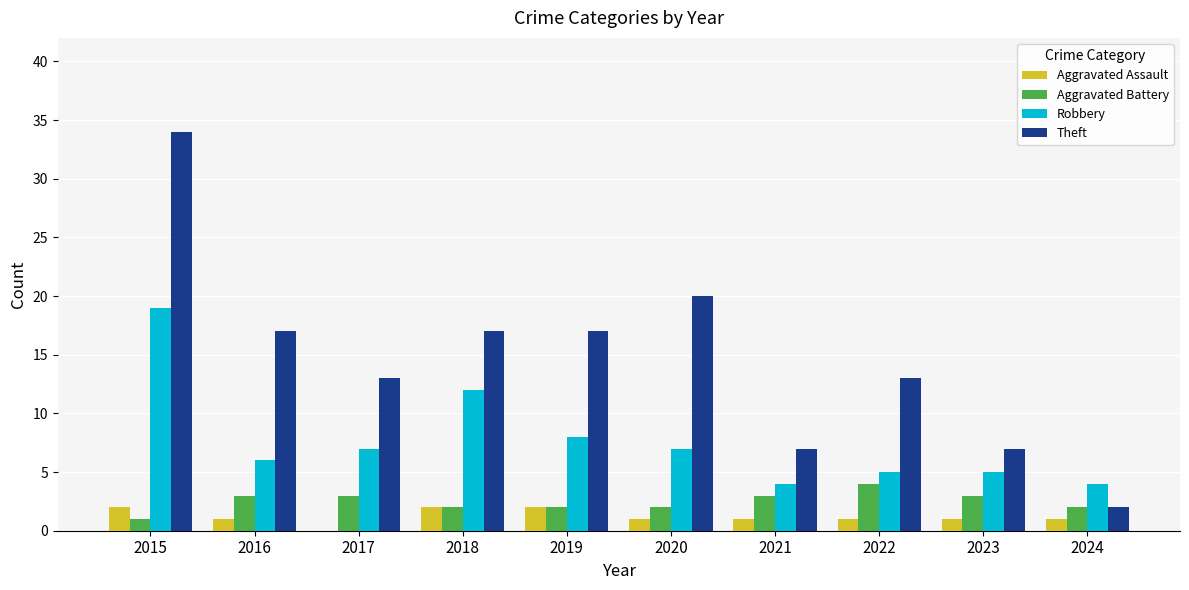

At which category is the sum across all series the highest?

2015